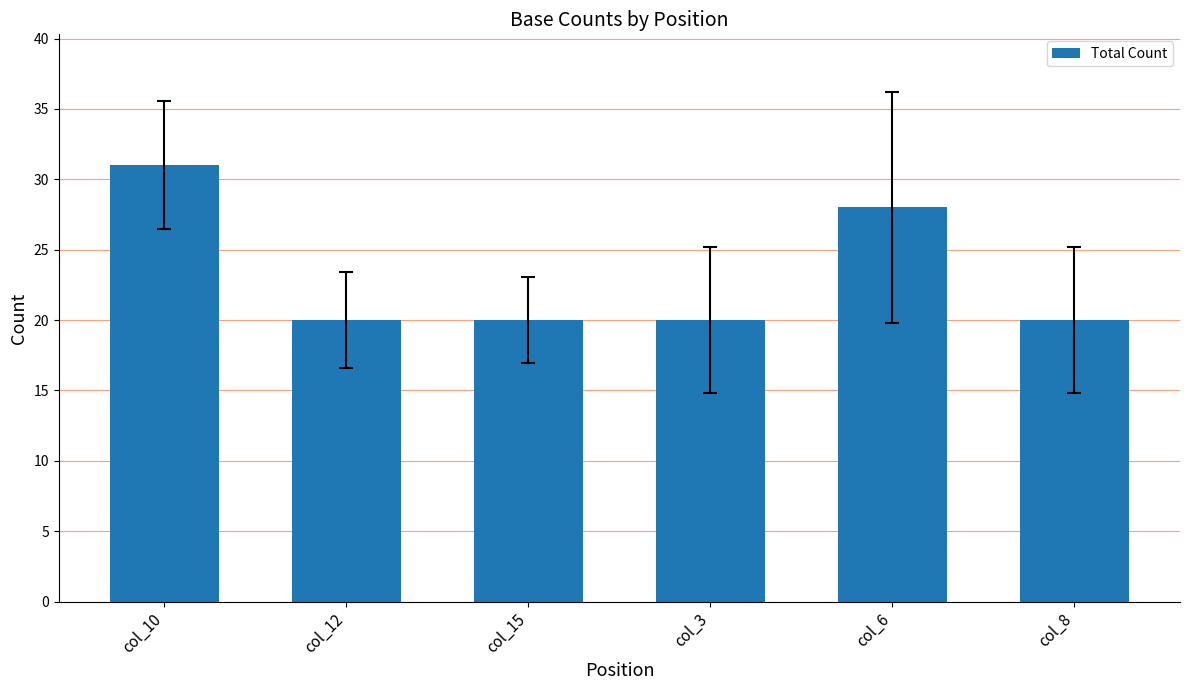

What is the smallest value displayed?

20